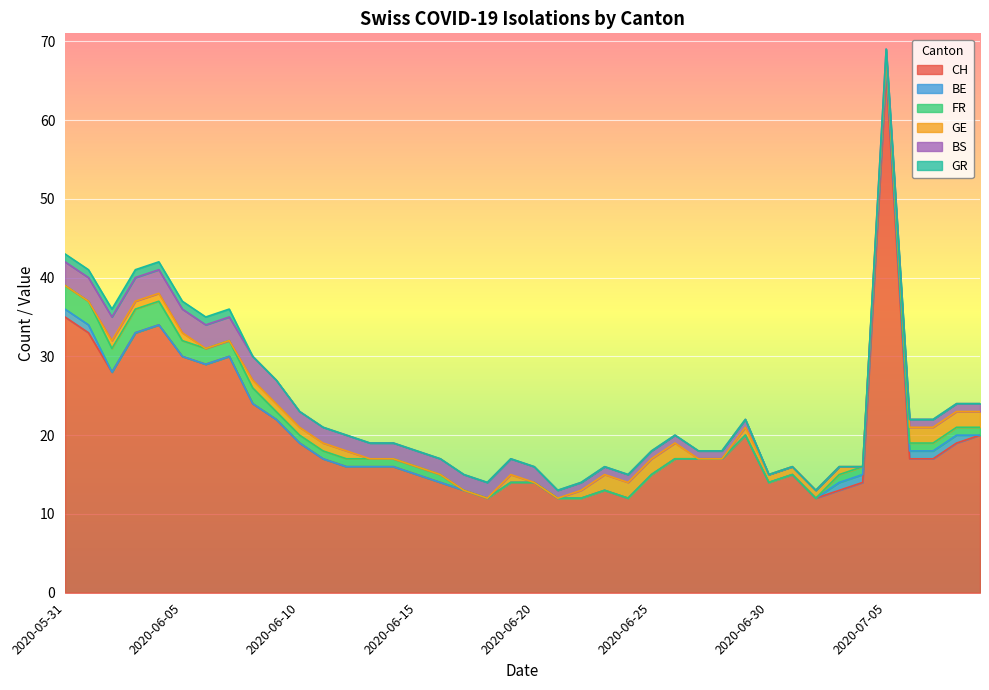

At which category is the sum across all series the highest?

2020-07-05